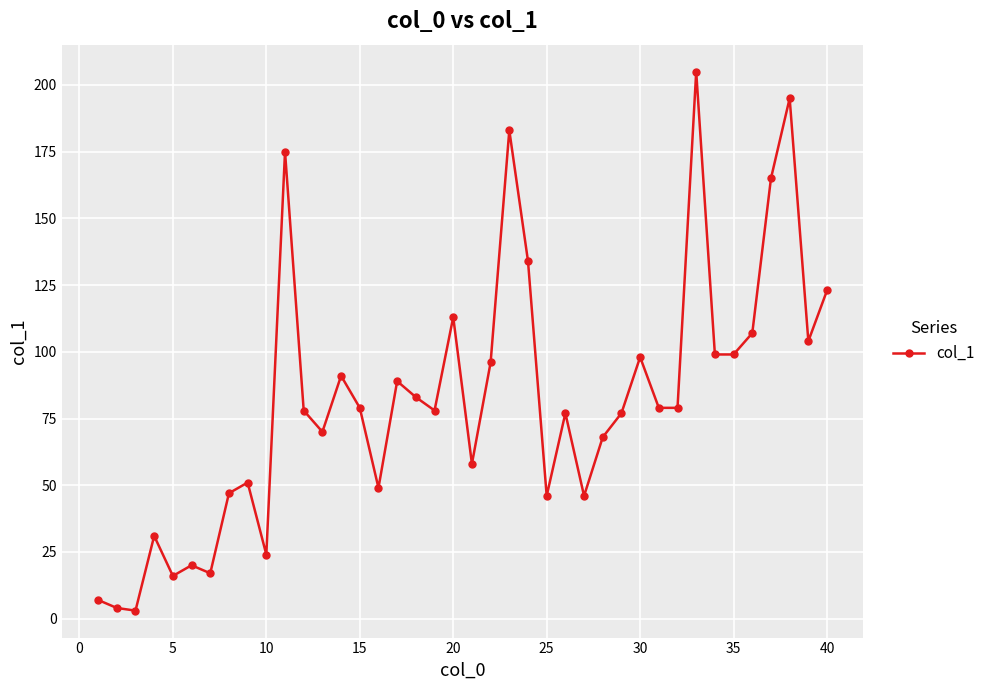

What is the greatest value displayed?

205